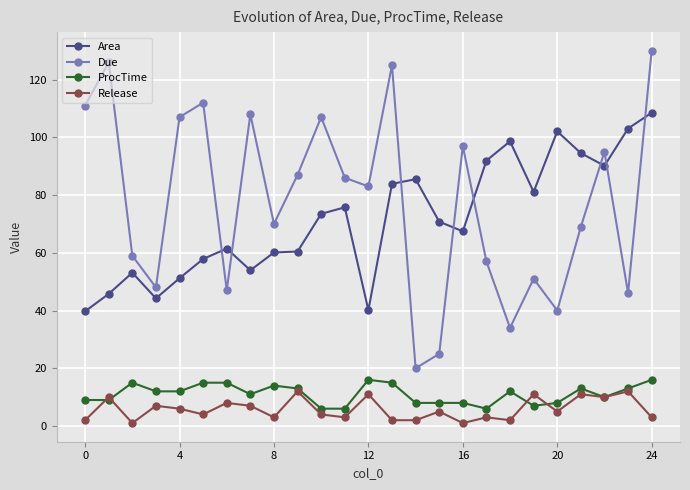

Which series has the widest spread of values?

Due